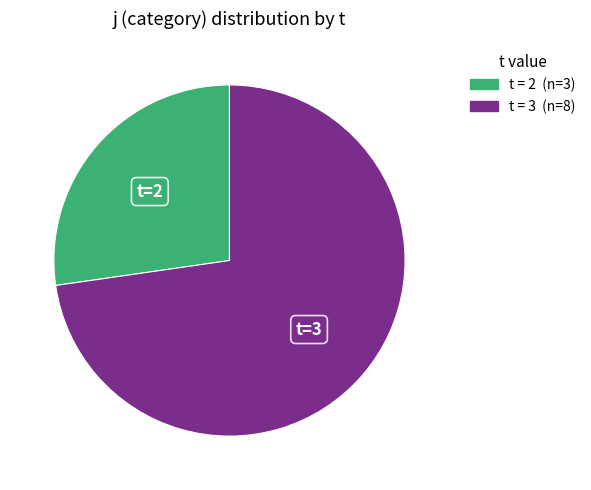

Is there a majority slice in this chart?

Yes